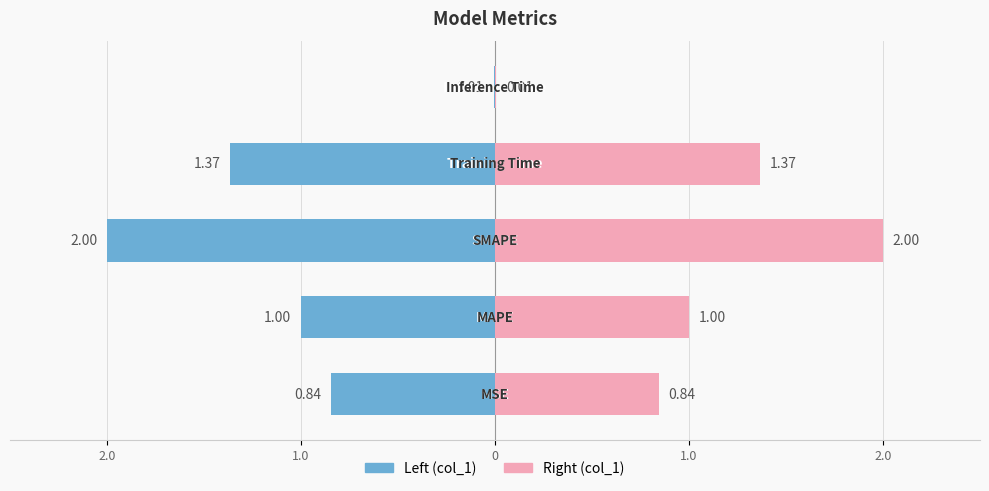

What is the change in value from MSE to Inference Time?

-0.8